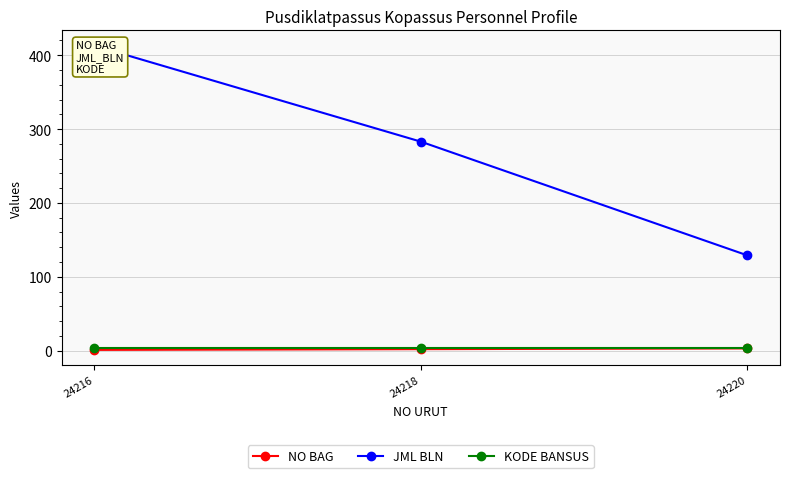

What is the sum of the NO BAG values at 24220 and 24216?

4